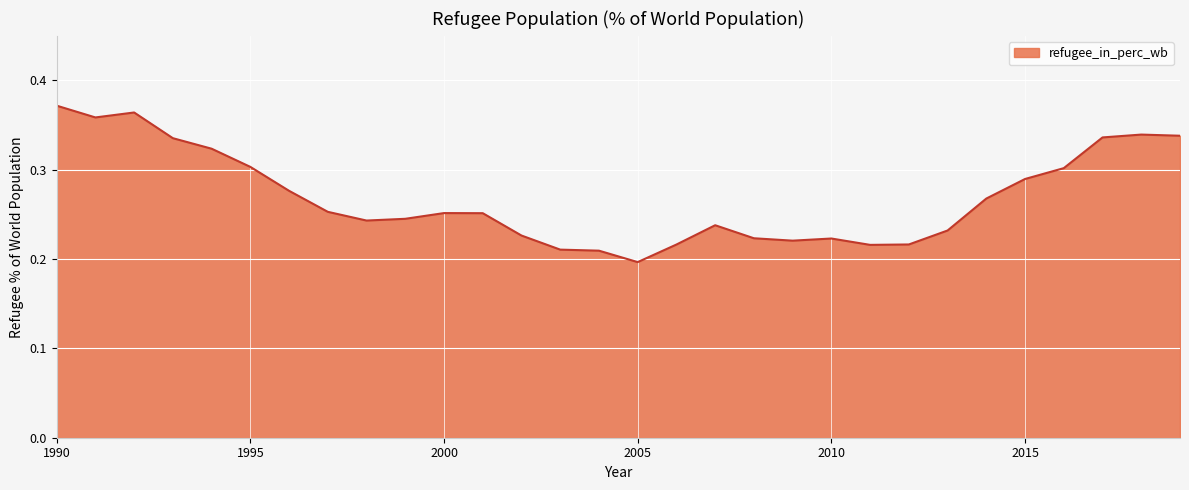

At which label is the value closest to 0?

2005